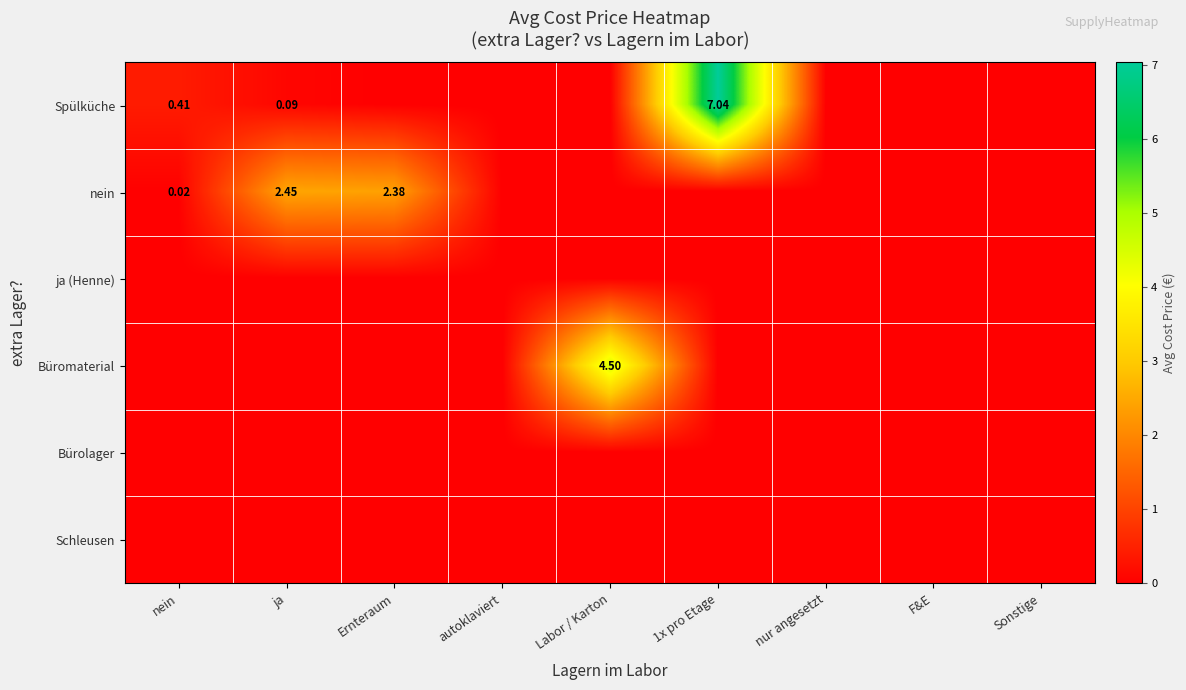

Which series has the largest range (max minus min)?

Spülküche